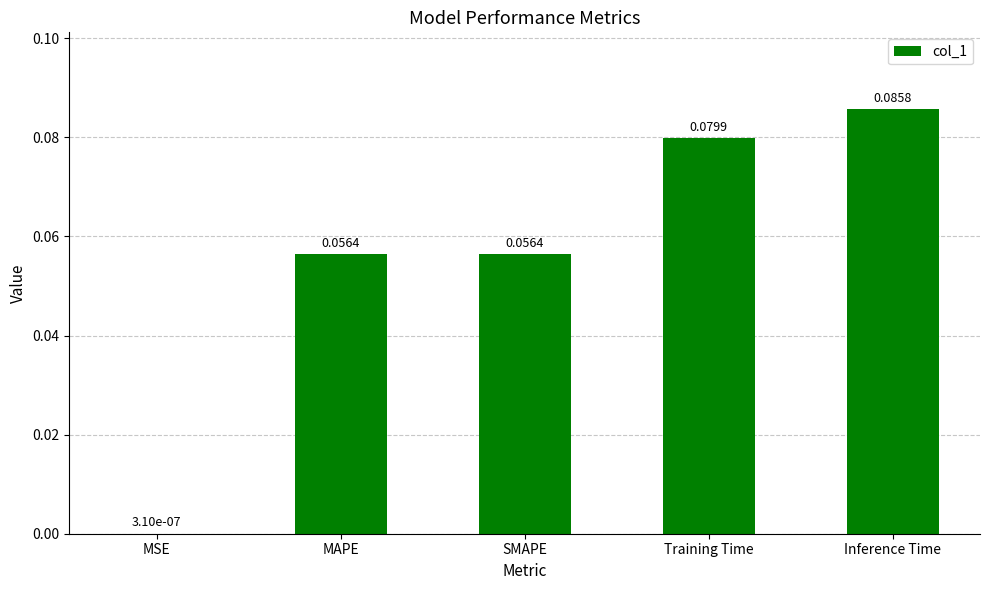

What is the sum of all values?

0.3